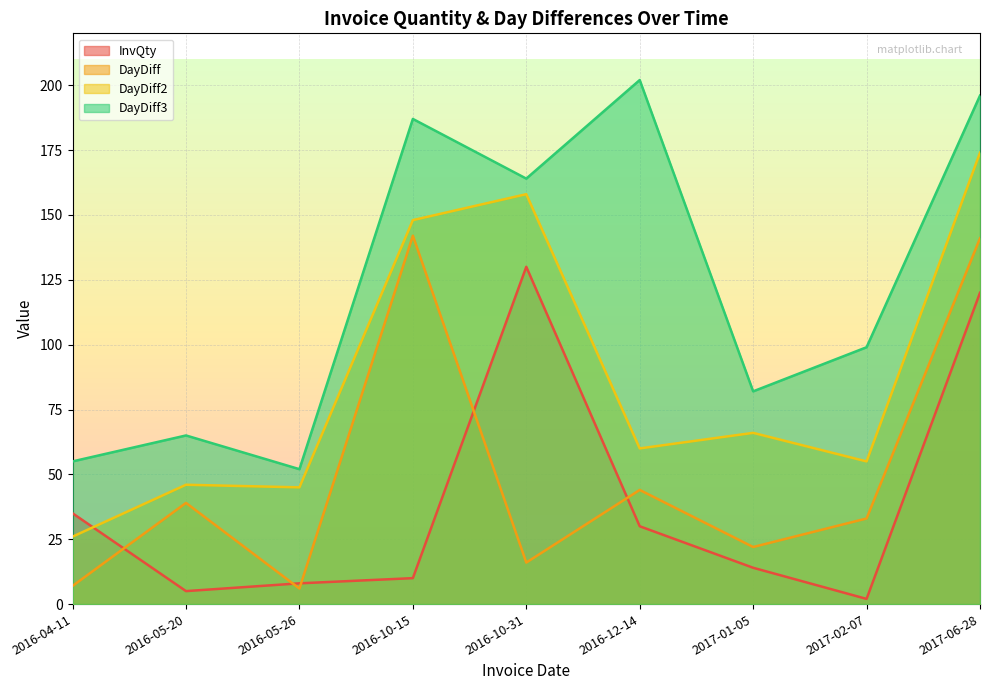

Which category has the highest value in the DayDiff series?

2016-10-15